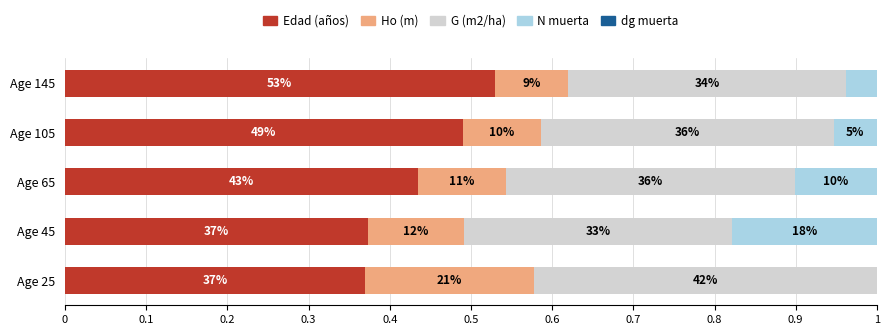

How many Ho (m) values are between 0 and 1?

5